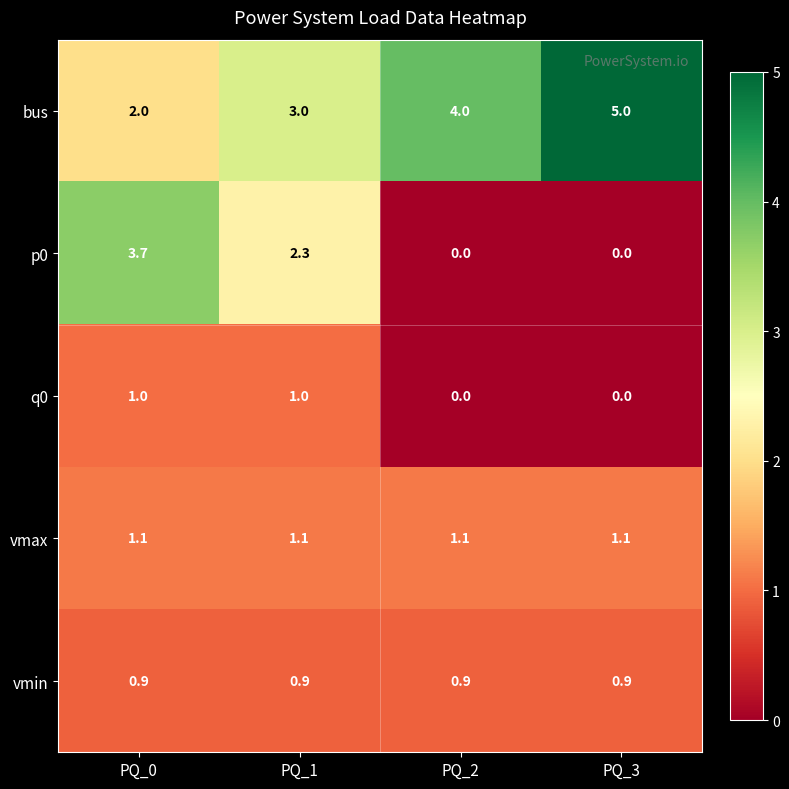

Which series changed the most between PQ_1 and PQ_2?

p0